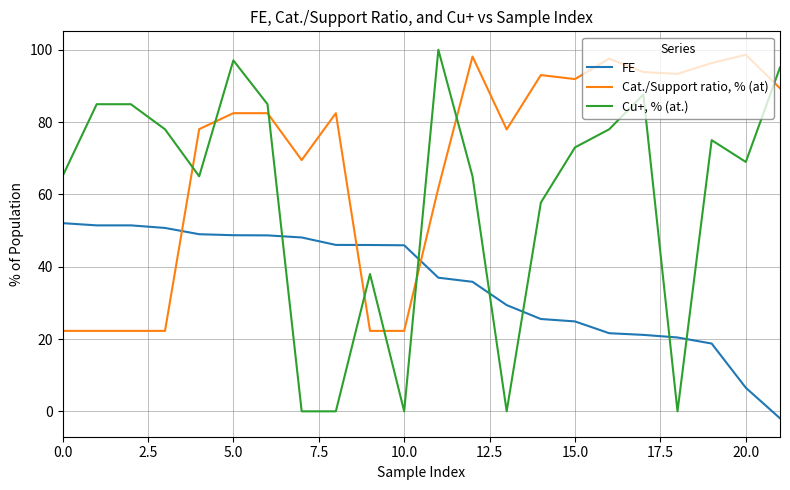

Rank the series by their average value, from lowest to highest.

FE, Cu+, % (at.), Cat./Support ratio, % (at)